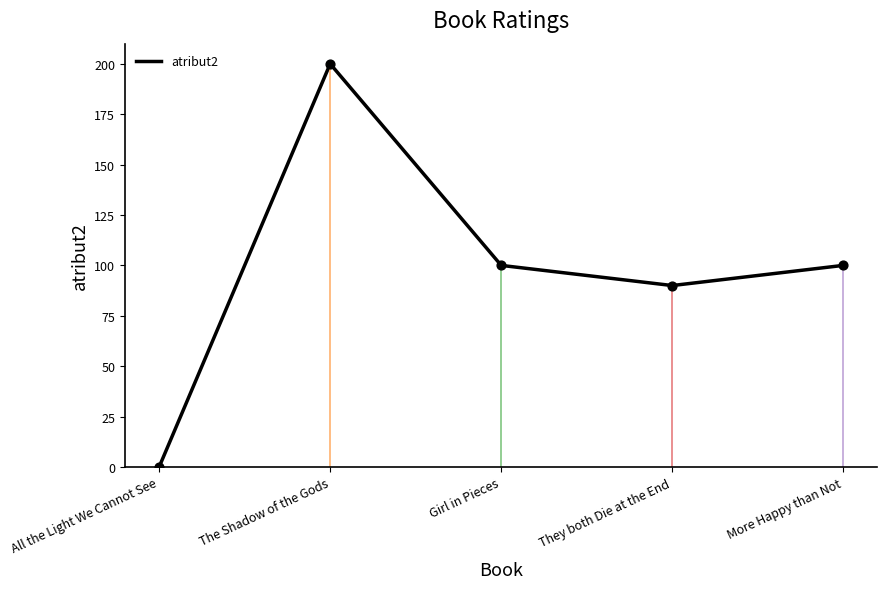

What is the change in value from The Shadow of the Gods to Girl in Pieces?

-100